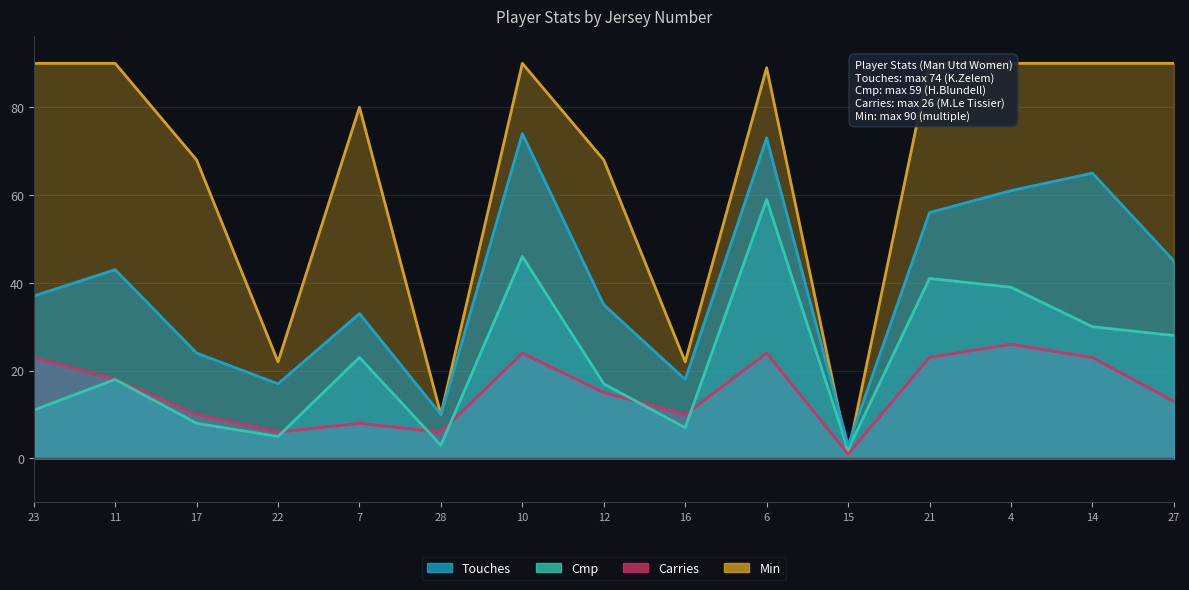

What is the label of the 12th point from the right?

22